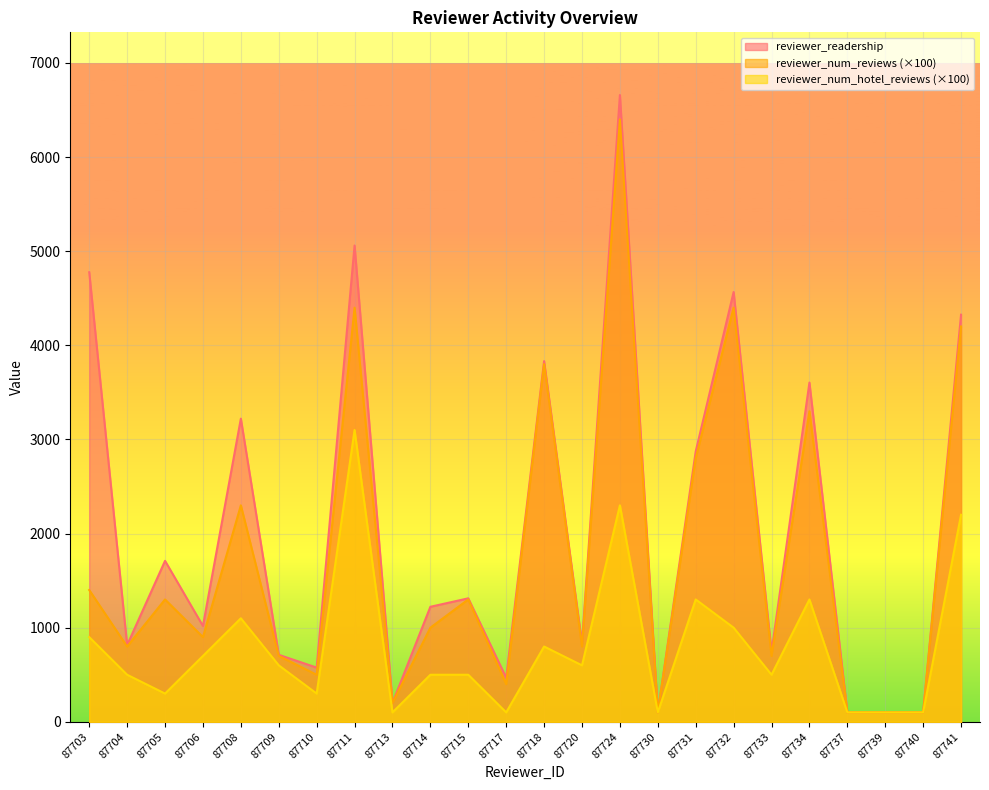

What is the difference between the reviewer_num_reviews values at 87704 and 87730?

700